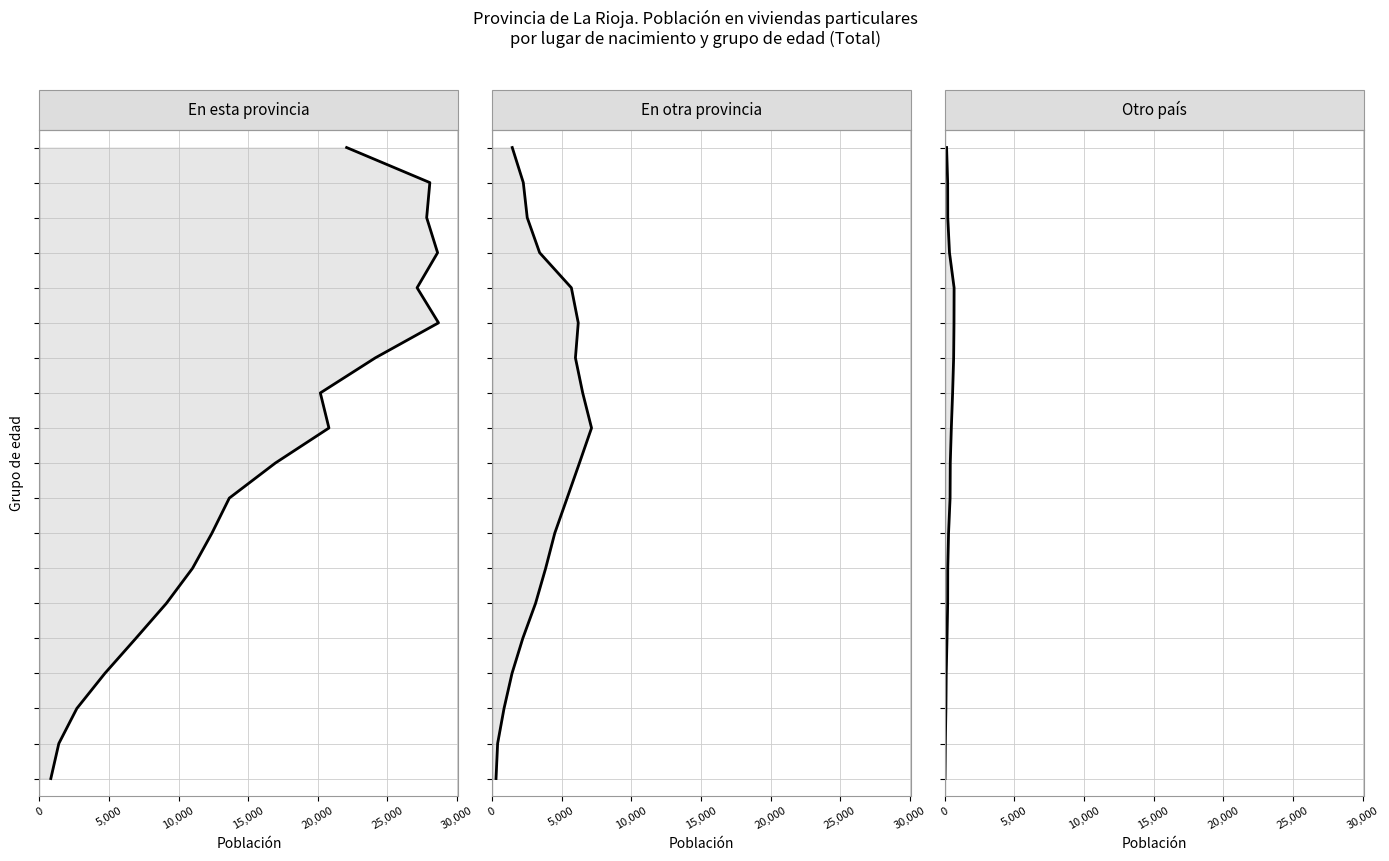

The En otra provincia series shows 20 at 13. True or false?

False